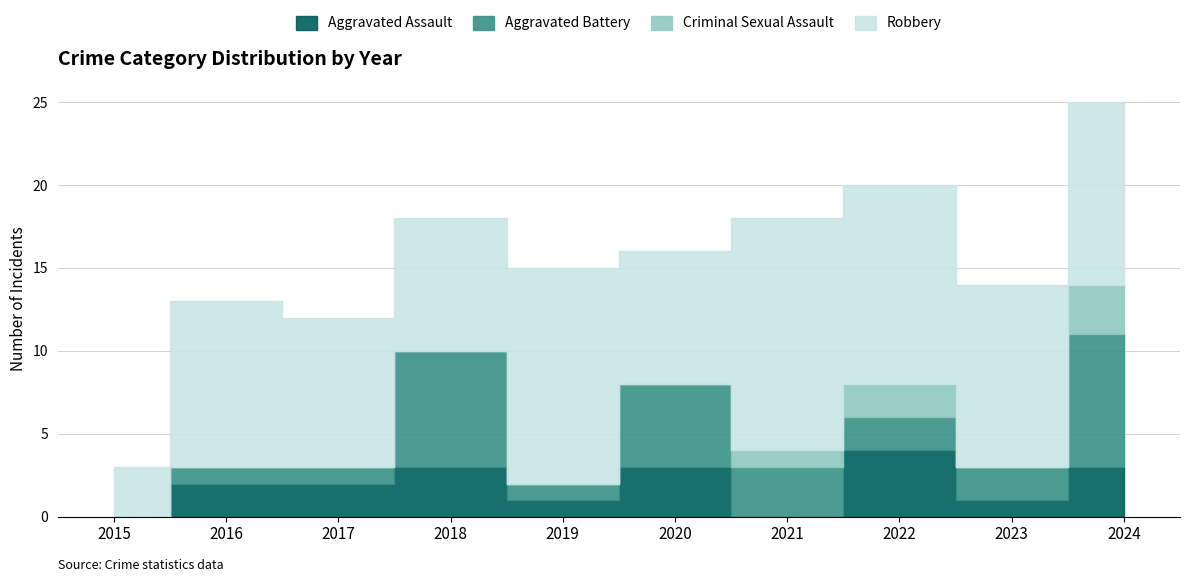

What is the difference between the second highest and second lowest values in the Aggravated Battery series?

6